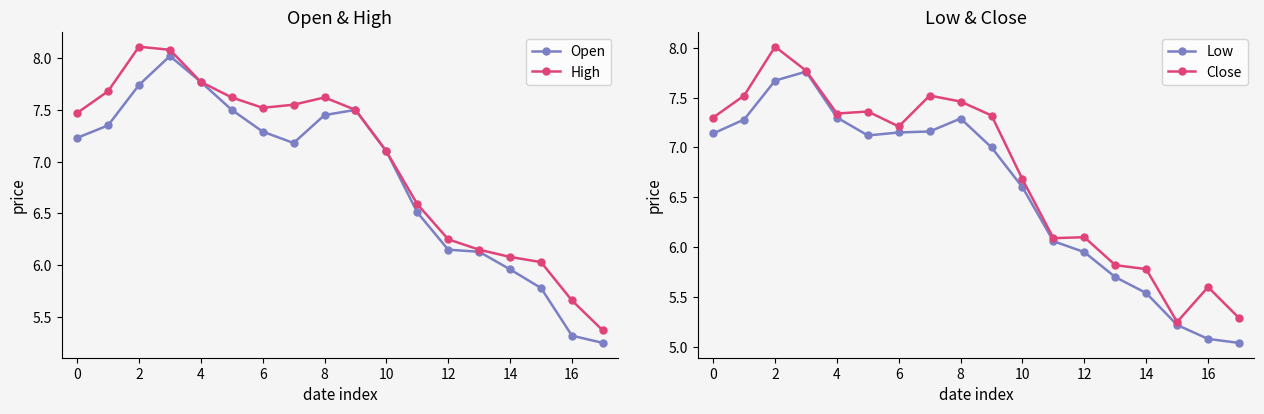

Where is the first local maximum for Close?

2